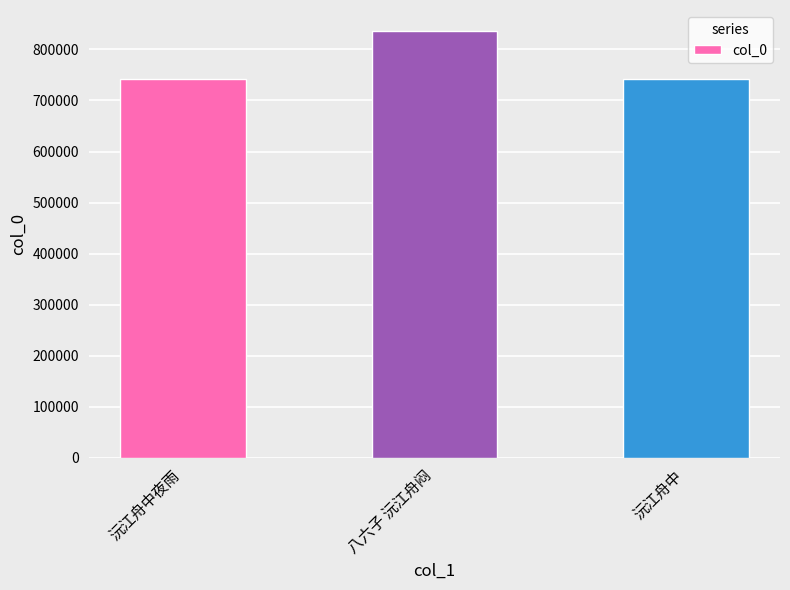

What is the smallest value displayed?

742695